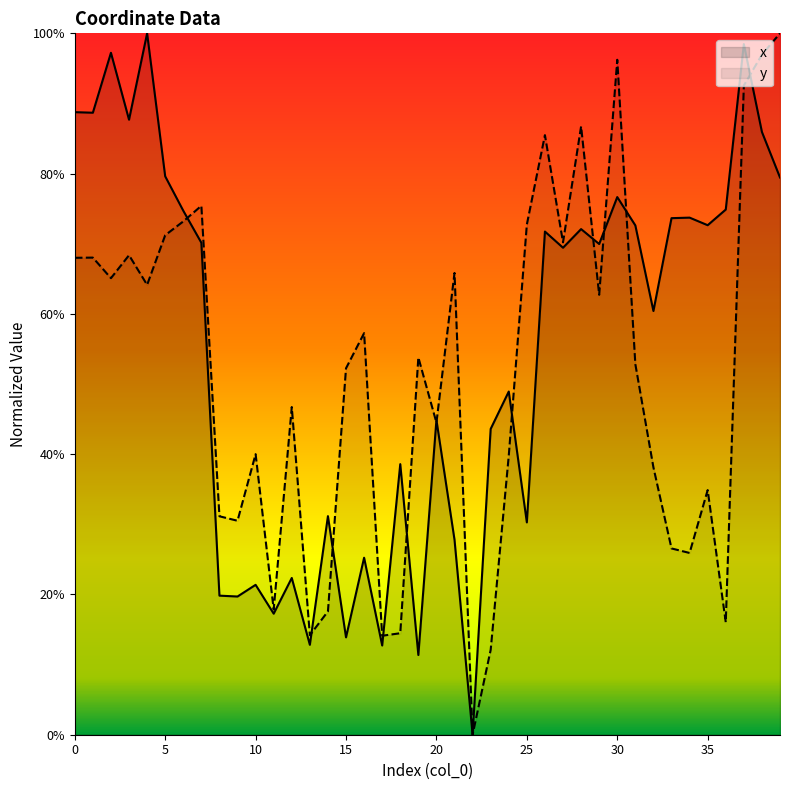

What are all the series names shown in the legend?

x, y